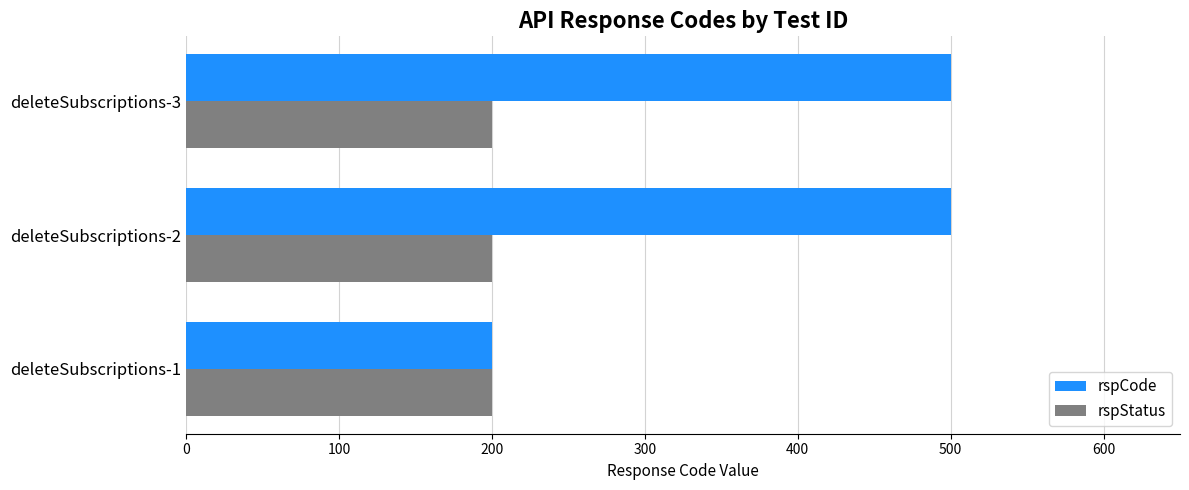

What is the difference between the highest and lowest values at deleteSubscriptions-2?

300